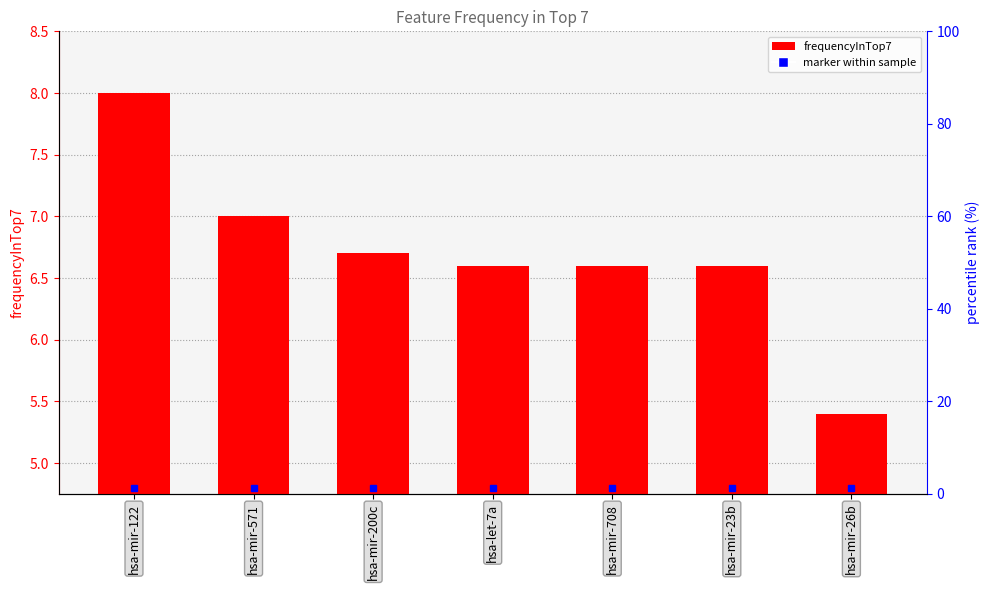

At which category does the chart reach its minimum across all series?

hsa-mir-26b